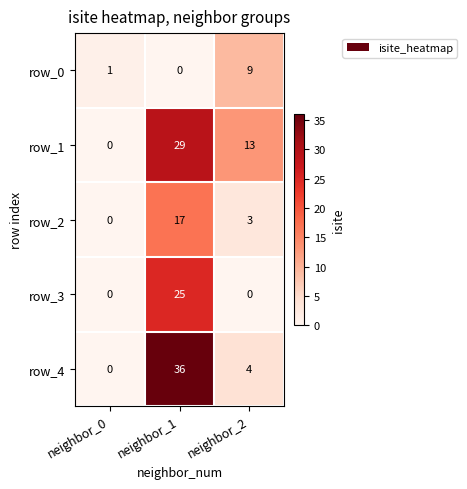

Rank the categories by row_1 value from lowest to highest.

neighbor_0, neighbor_2, neighbor_1